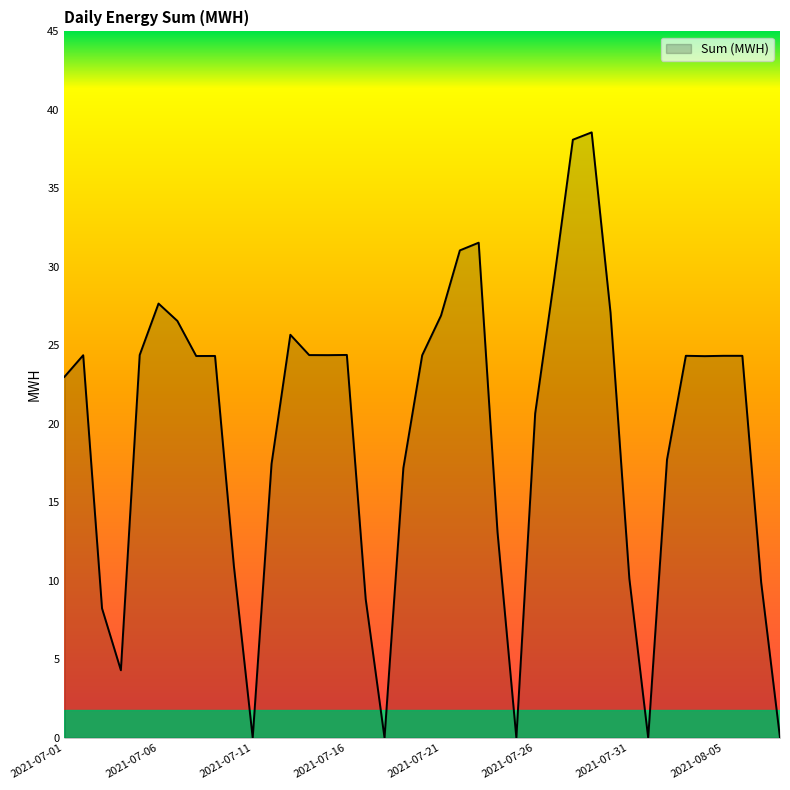

What is the greatest value displayed?

38.6